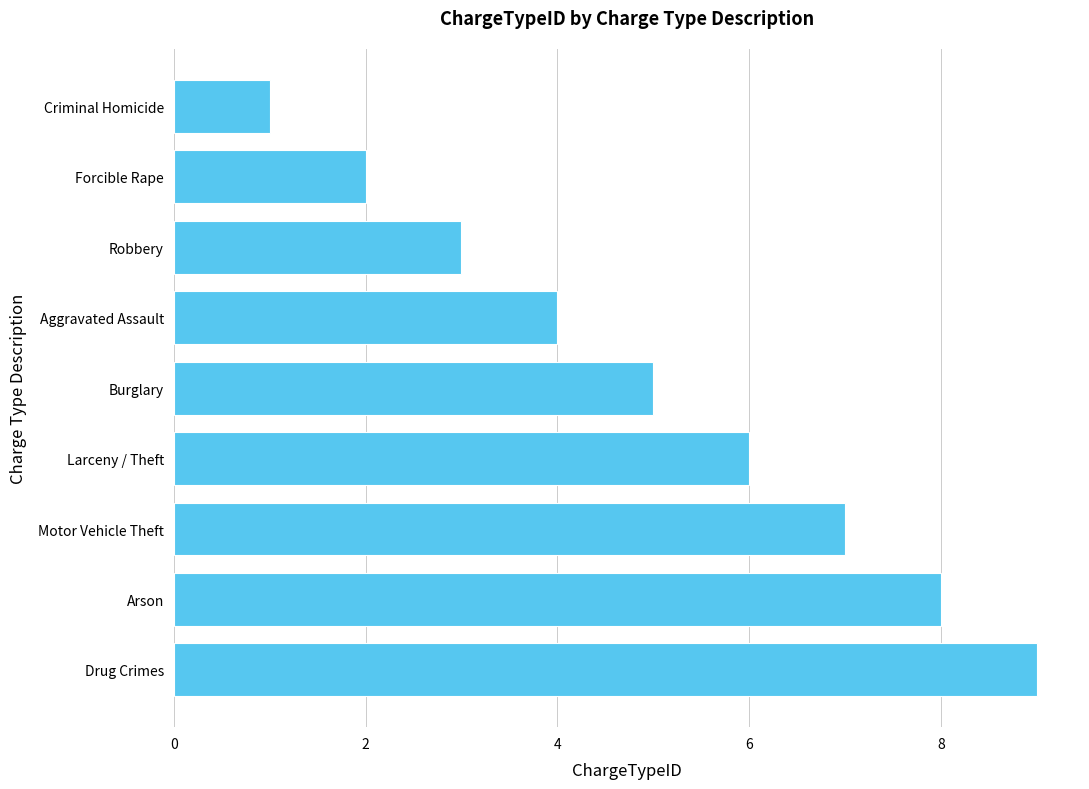

Are the bars grouped side by side (vs. stacked)?

No